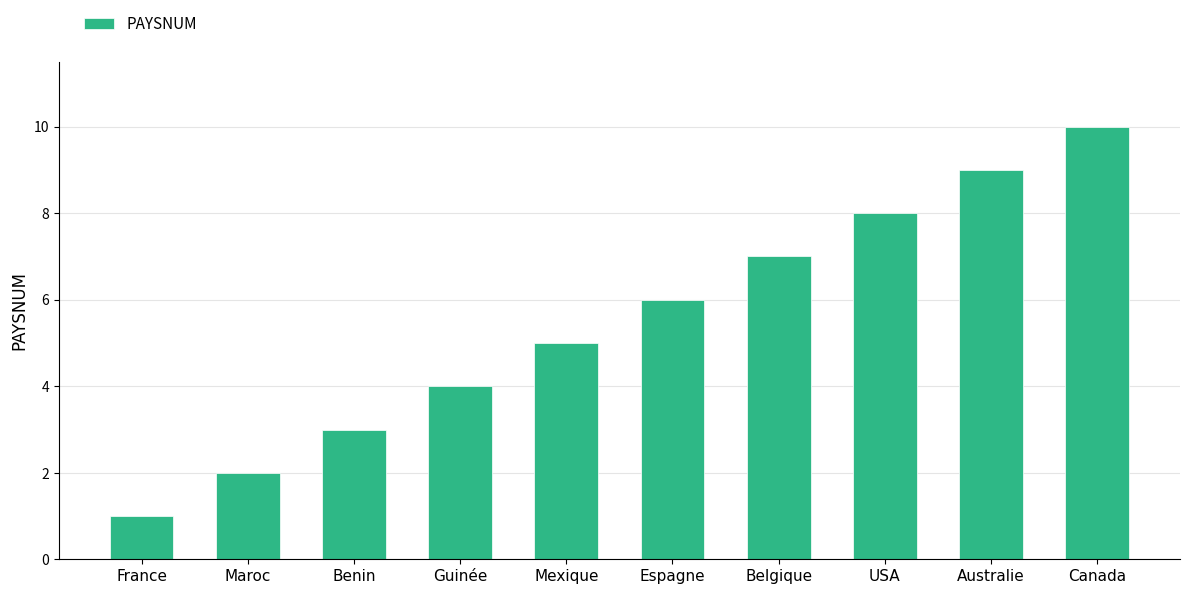

List the labels in order of value, smallest first.

France, Maroc, Benin, Guinée, Mexique, Espagne, Belgique, USA, Australie, Canada